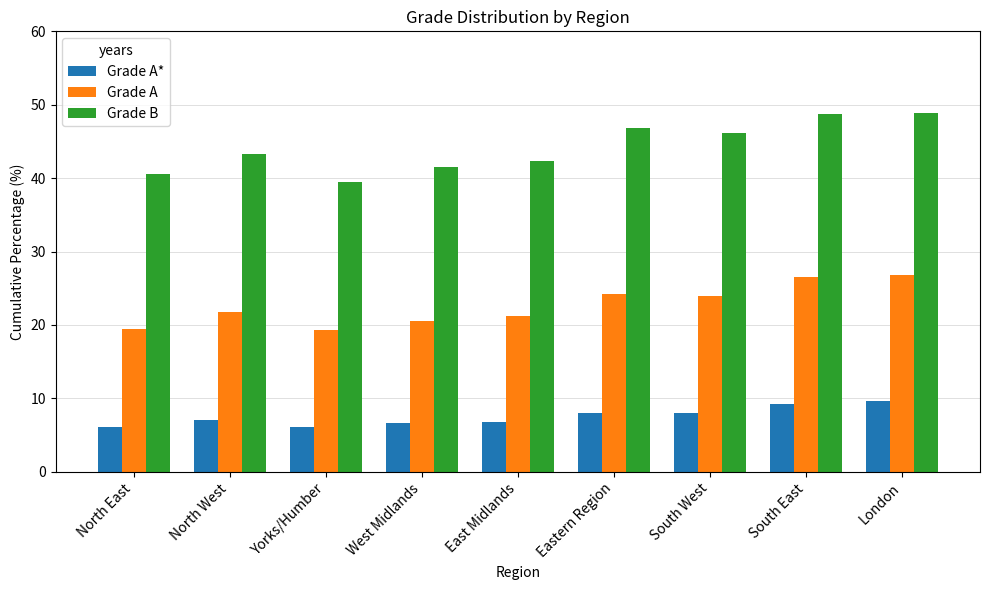

Which series has the widest spread of values?

Grade B